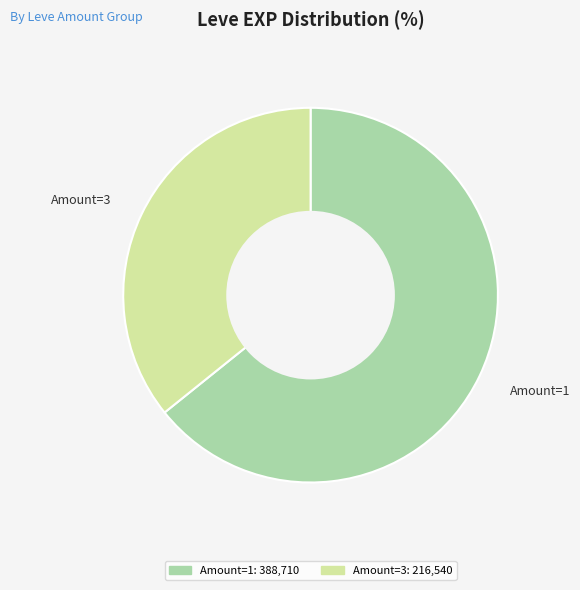

What is the ratio of the value at Amount=1 to the value at Amount=3?

1.8